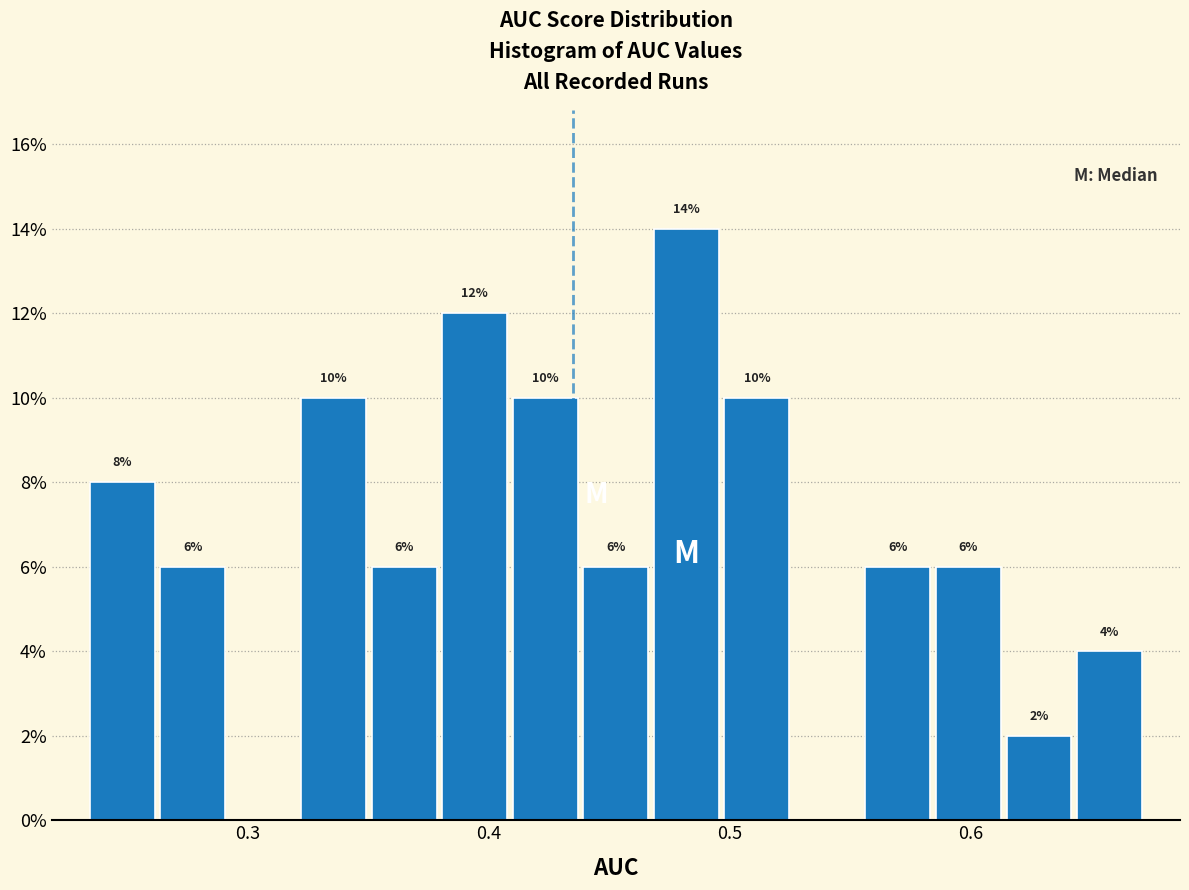

Read against the x-axis, roughly where is the centre of the tallest bar?

0.48